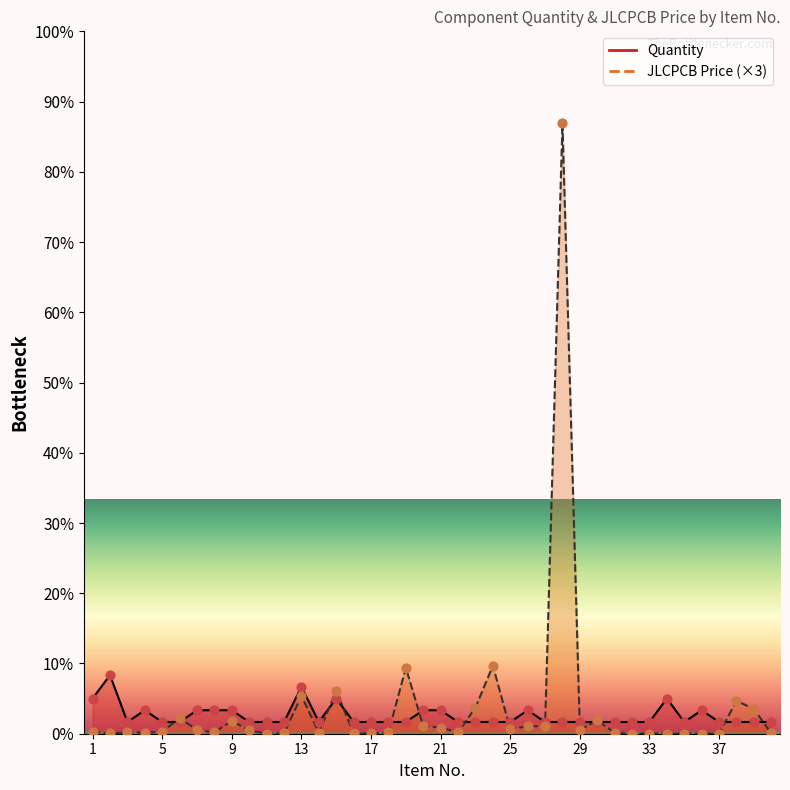

Which series has the widest spread of Y values?

JLCPCB Price